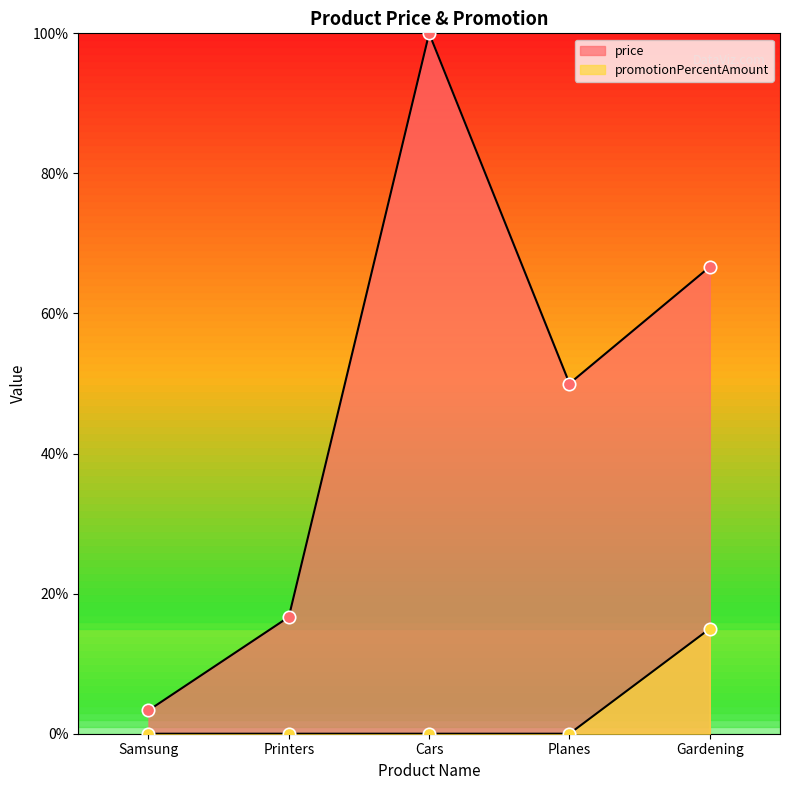

Which series has the widest spread of Y values?

price